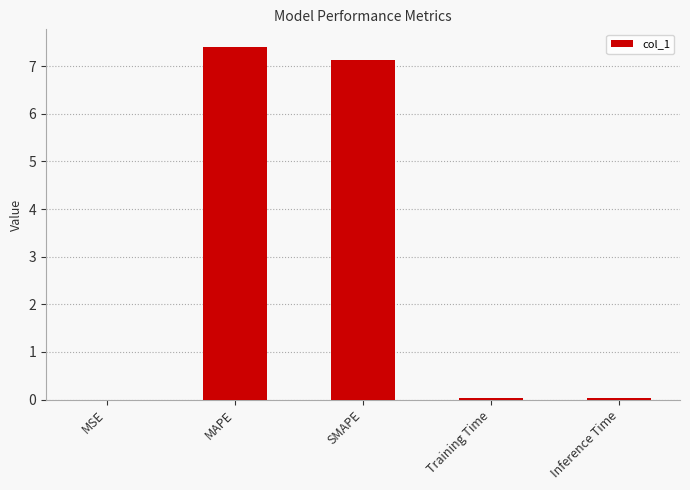

Which has a higher value, MAPE or Inference Time?

MAPE